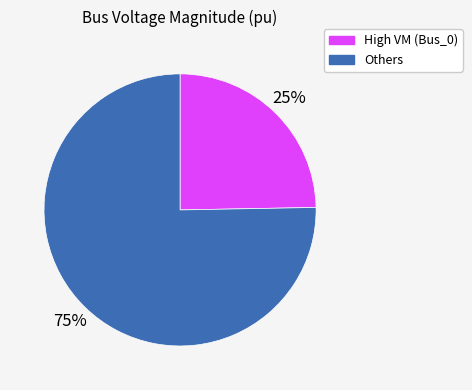

Is there a majority slice in this chart?

Yes